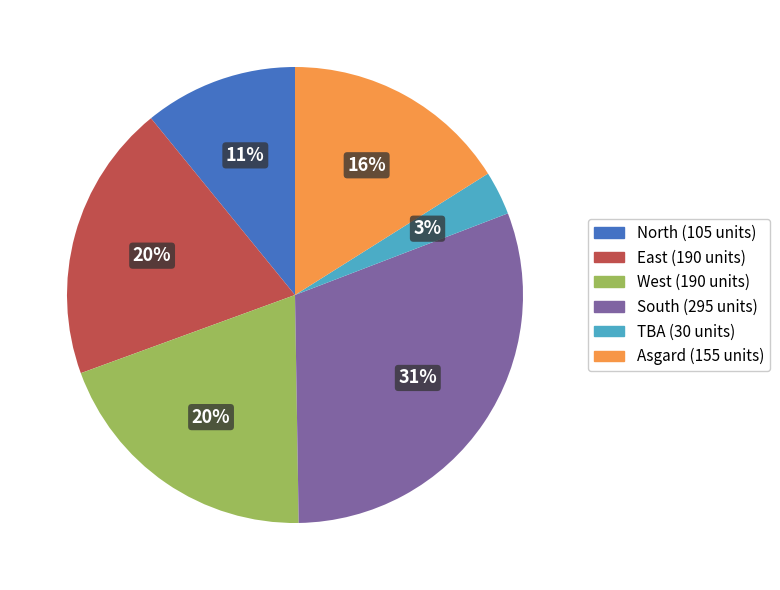

Is there any slice that represents more than half of the pie?

No